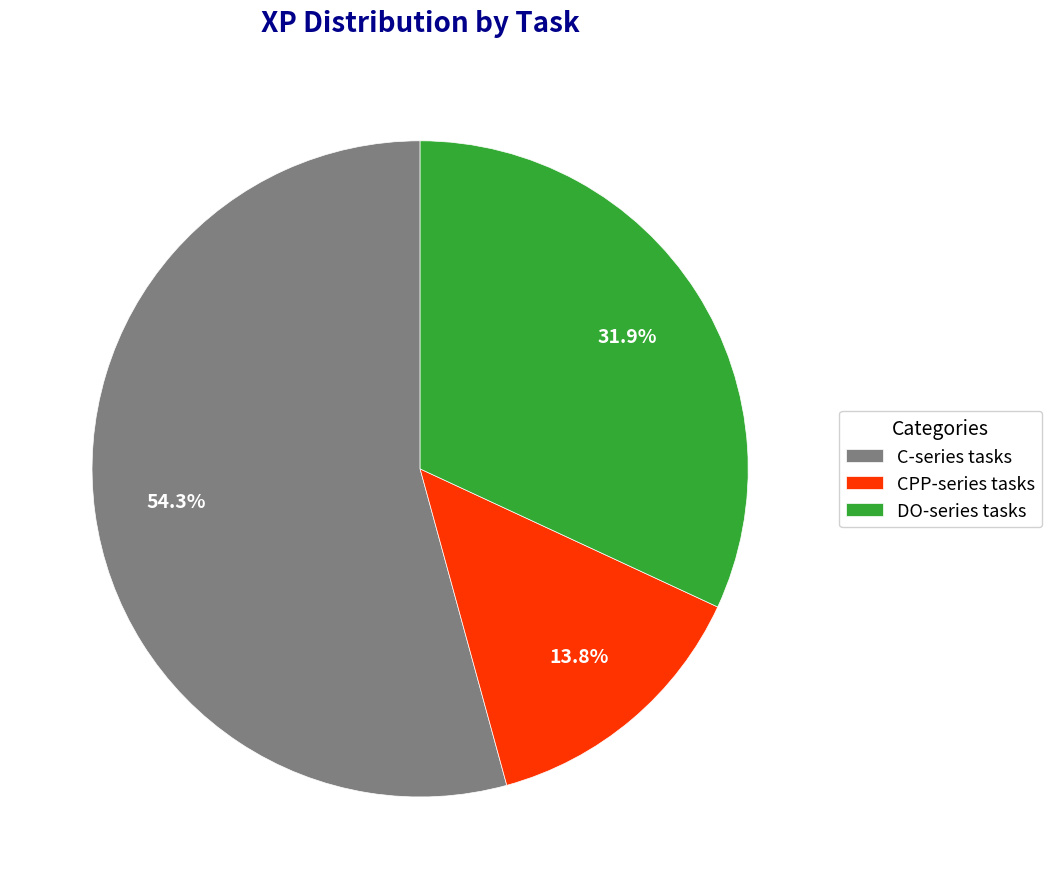

Rank the categories by value from lowest to highest.

CPP-series tasks, DO-series tasks, C-series tasks